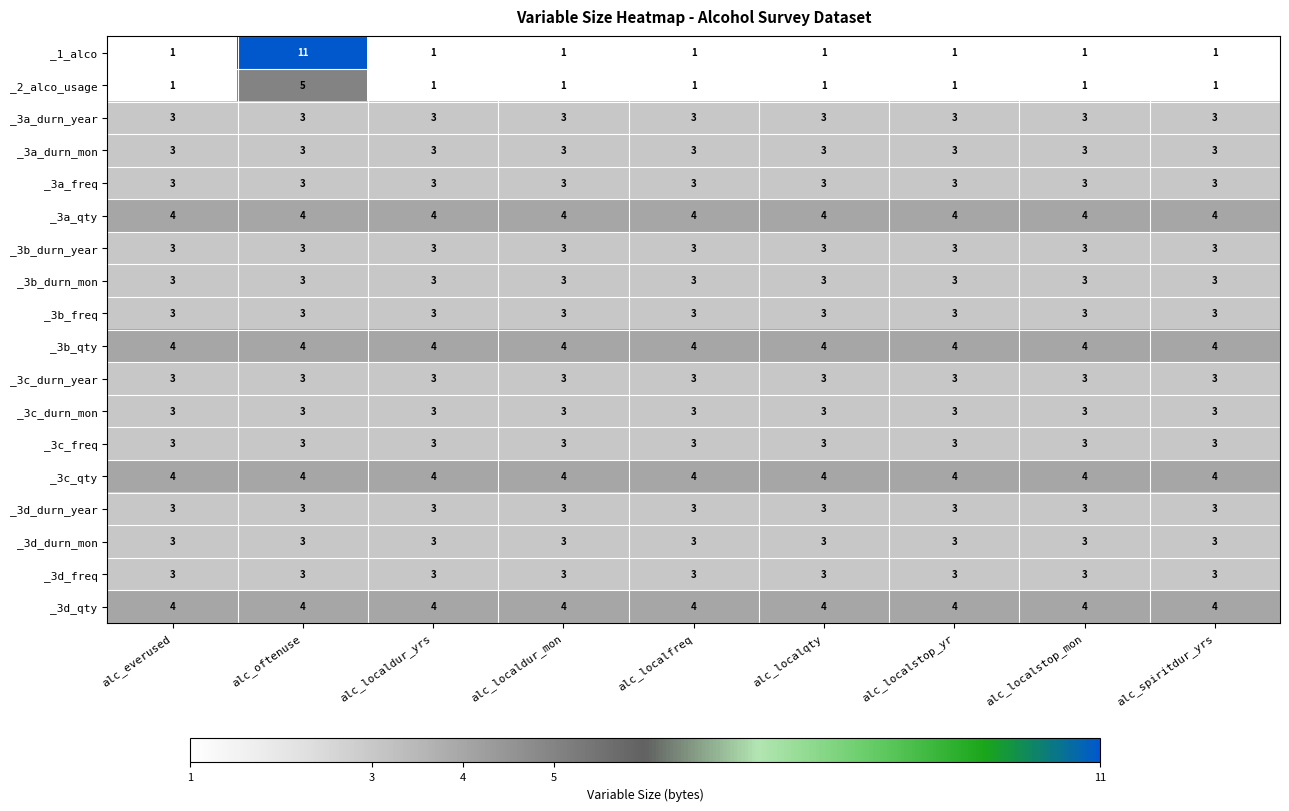

Count the number of data series in this chart.

18